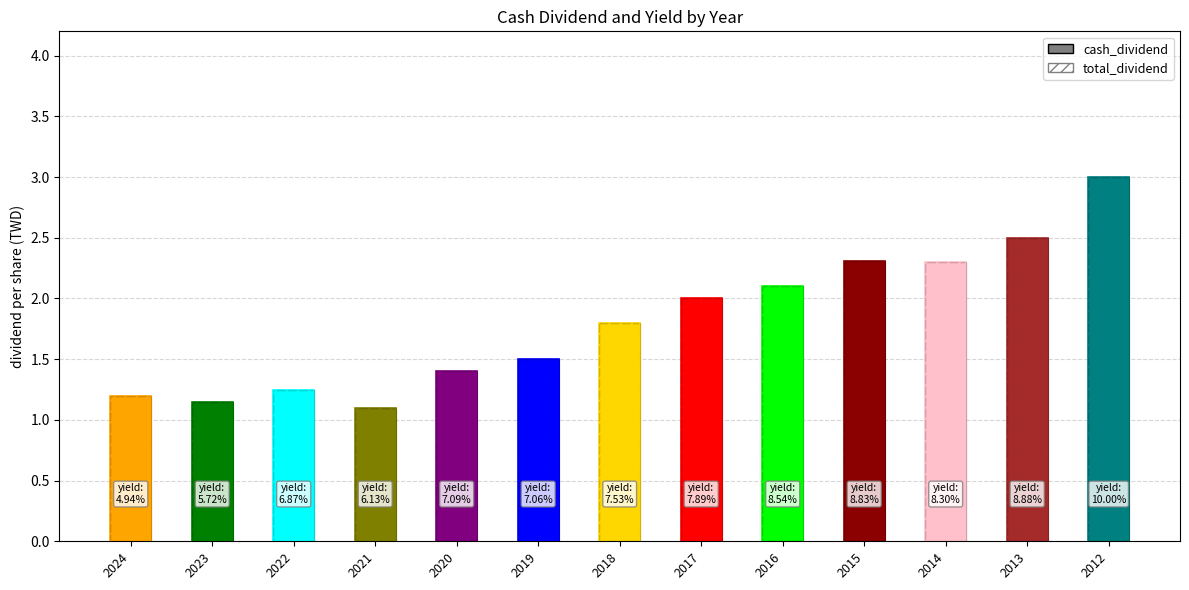

What is the value of the cash_dividend bar at the 7th from the left?

1.8